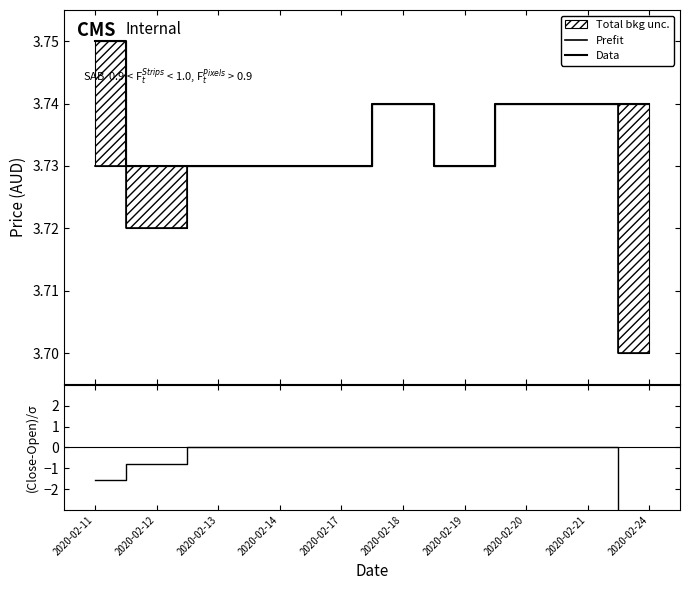

What is the sum of the Prefit values at 2020-02-19 and 2020-02-13?

7.5